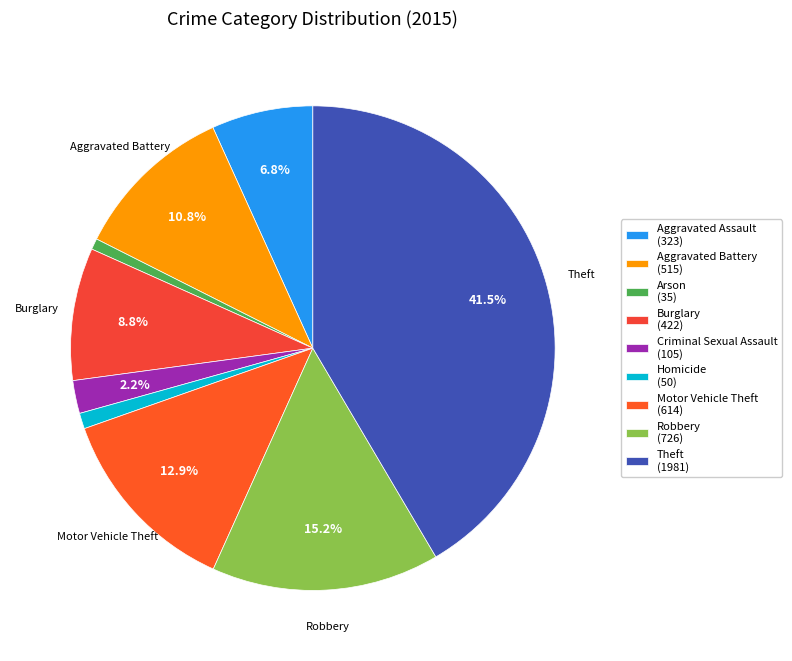

Count the number of slices in the pie.

9